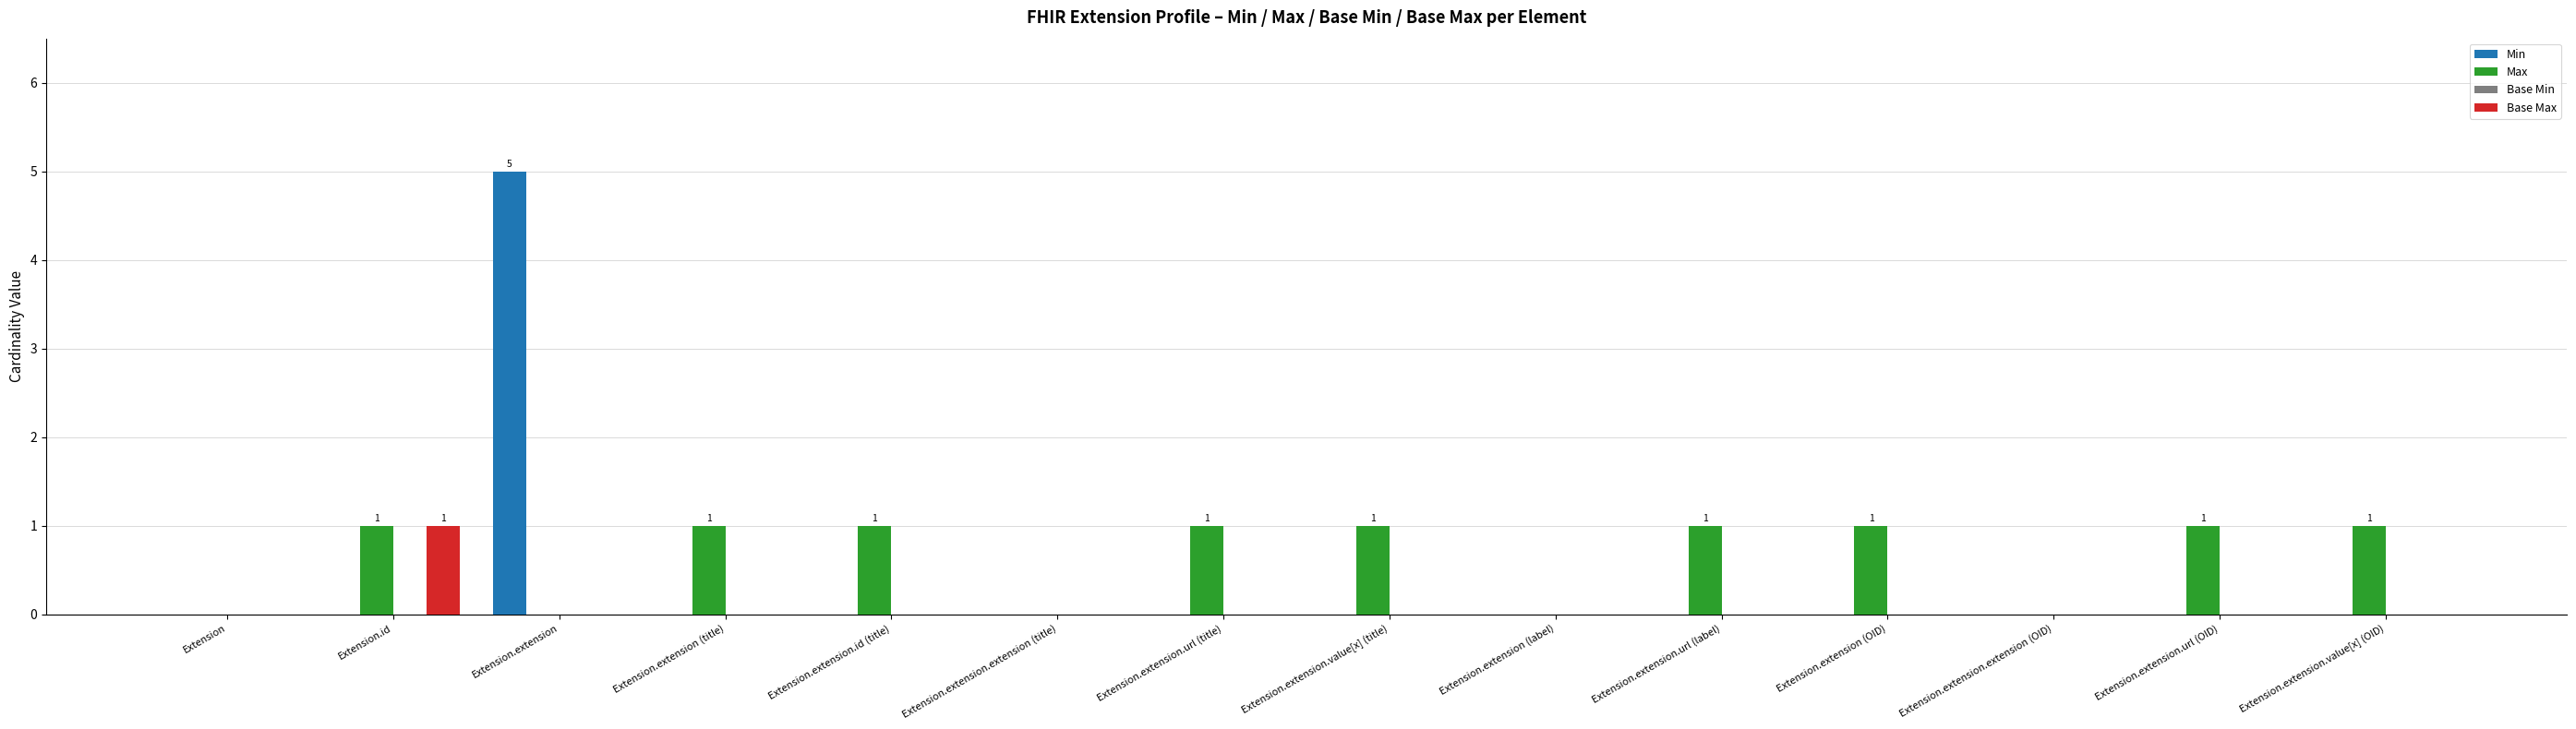

What is the sum of all Max values?

9